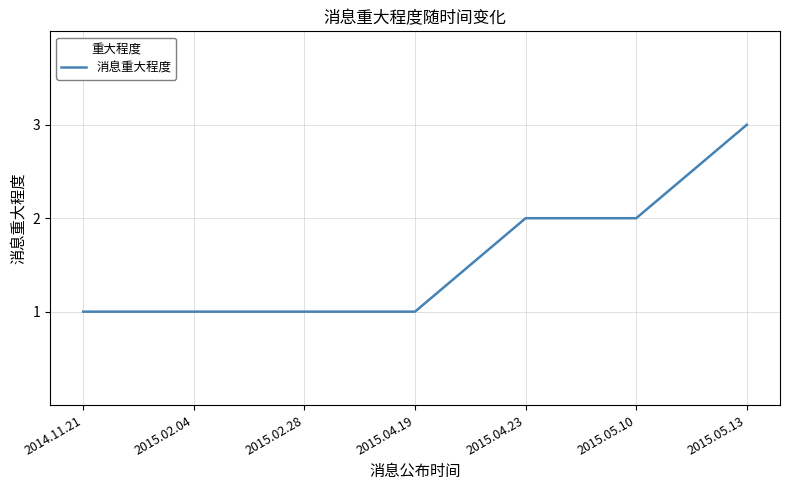

What is the change in value from 2014.11.21 to 2015.05.13?

+2